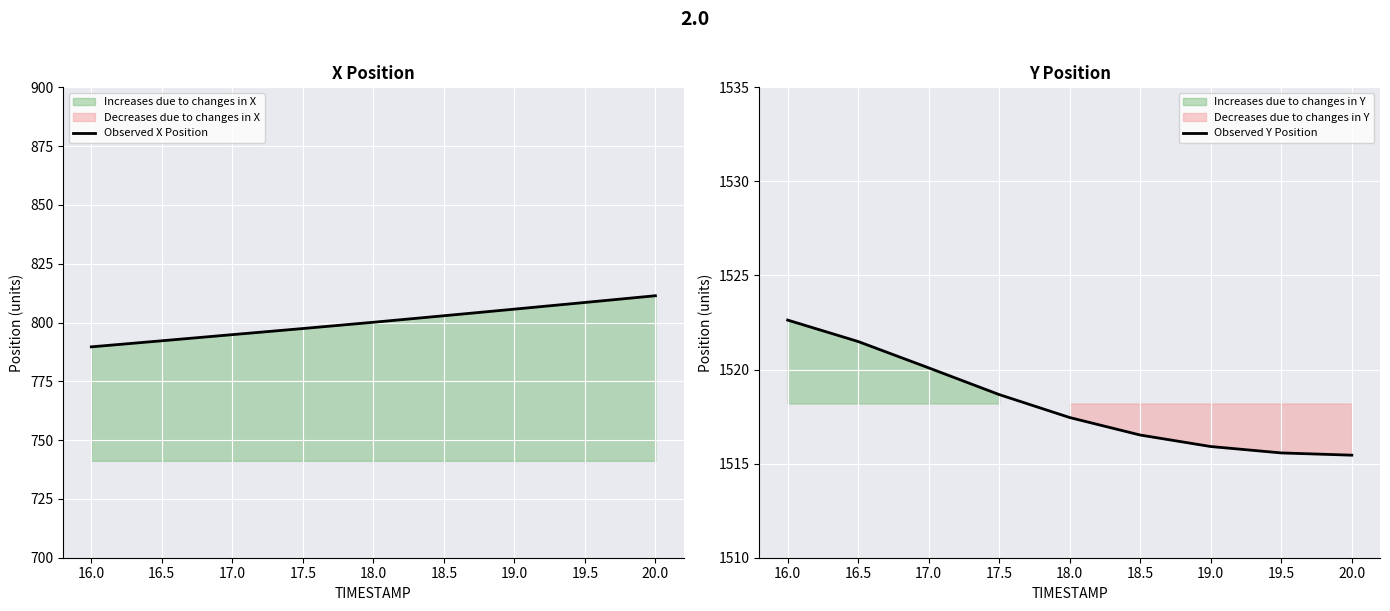

True or false: Observed X Position and Observed Y Position cross at least once.

False